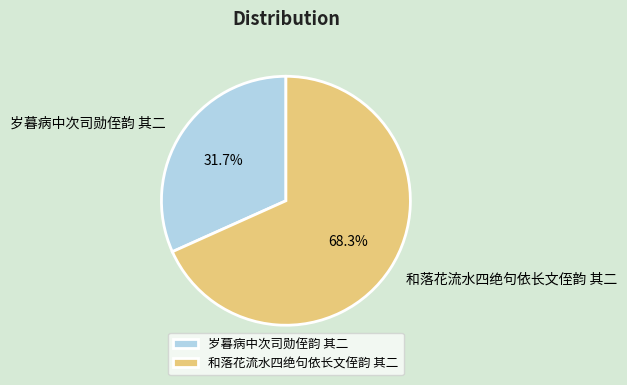

Combined, do 岁暮病中次司勋侄韵 其二 and 和落花流水四绝句依长文侄韵 其二 account for over 50%?

Yes